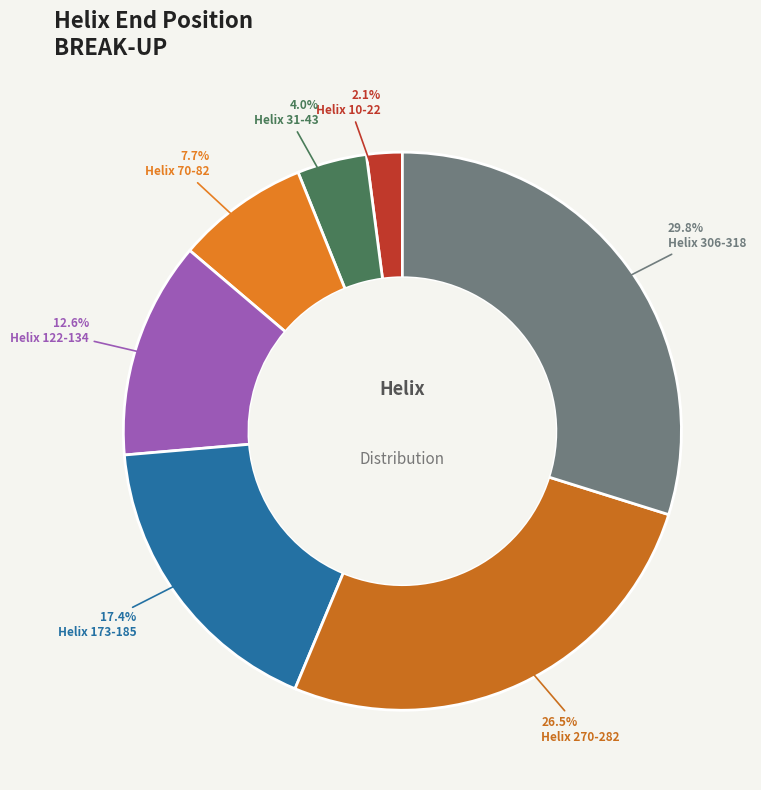

Which slice is the smallest?

Helix 10-22